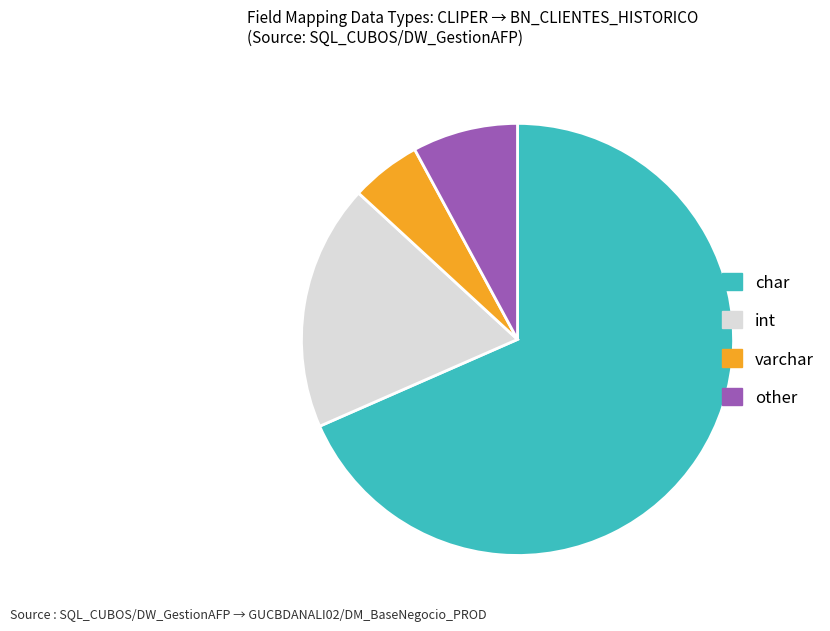

Is there any slice that represents more than half of the pie?

Yes